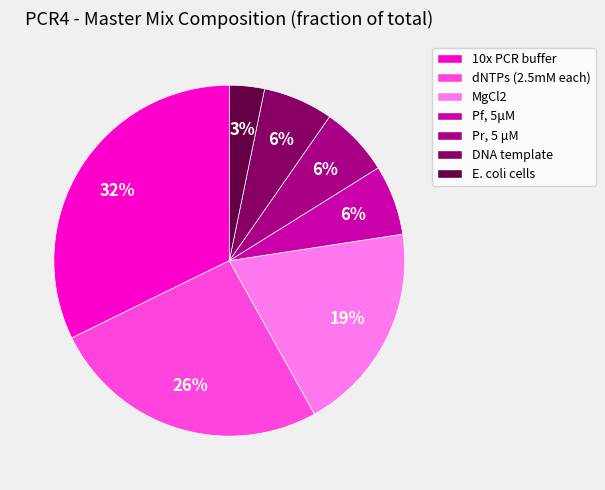

What percentage is the Pr, 5 μM slice, to the nearest percent?

6%